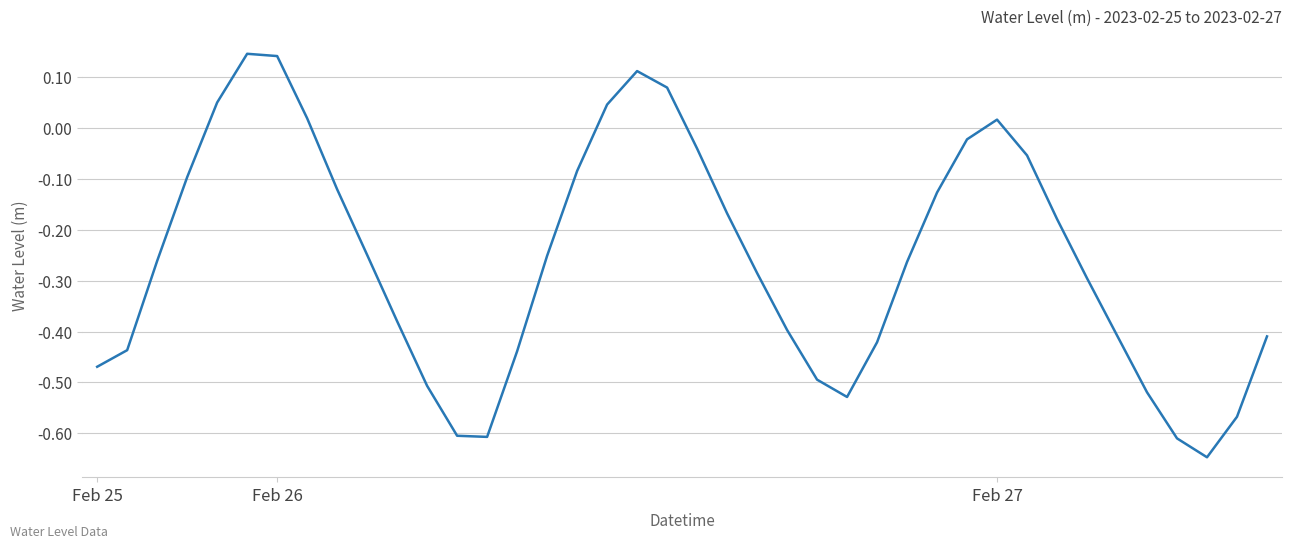

Is this an area chart (filled region under the line)?

No